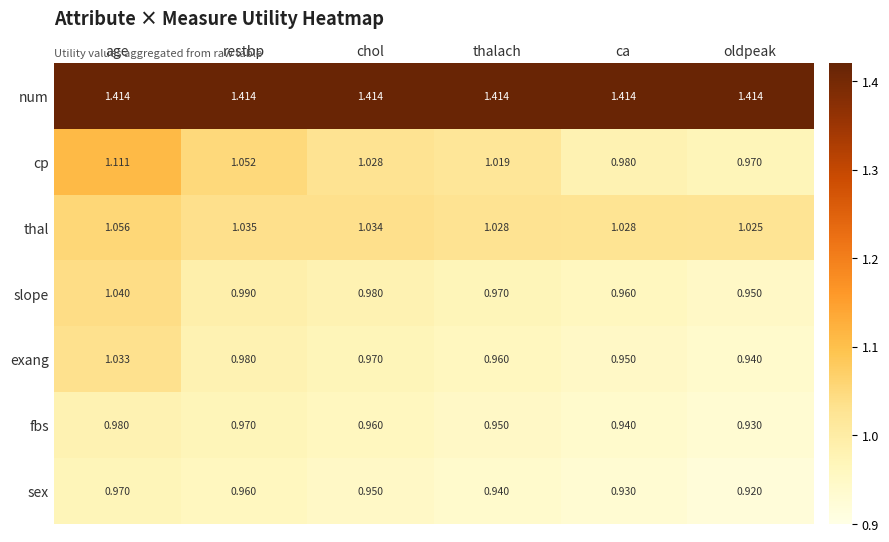

How many distinct data groups are displayed?

7